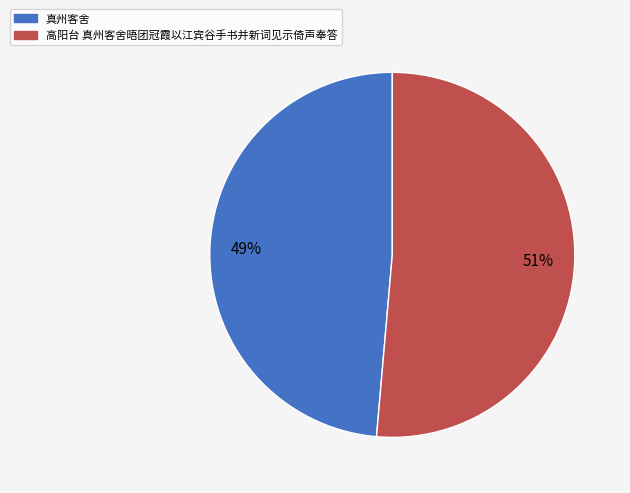

To the nearest percent, what percentage of the pie is 高阳台 真州客舍晤团冠霞以江宾谷手书并新词见示倚声奉答?

51%